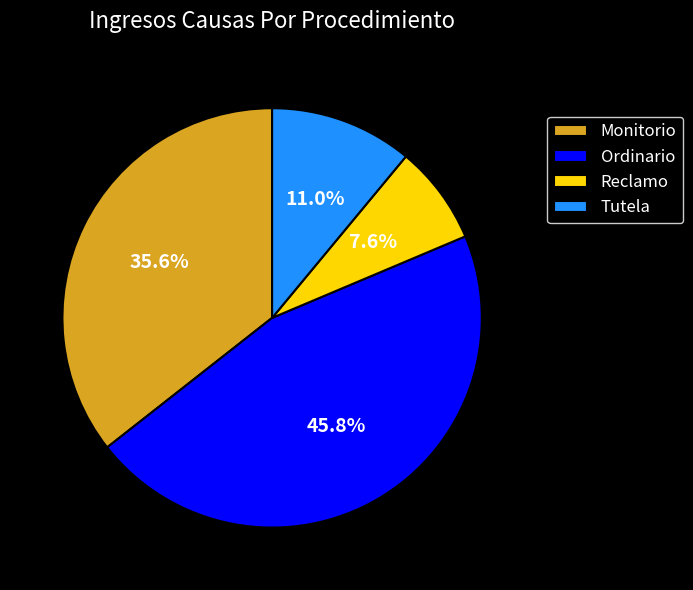

To the nearest percent, what portion does Monitorio represent?

36%